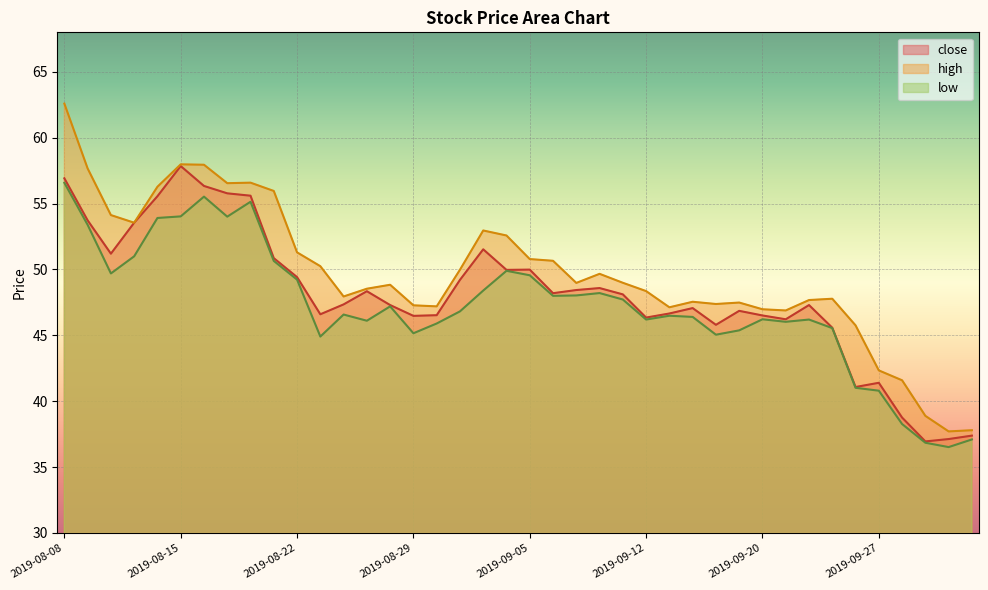

Reading left to right, extract all data points from this chart.

close: 56.9	53.7	51.2	53.5	55.6	57.9	56.3	55.8	55.6	50.9	49.4	46.6	47.4	48.4	47.3	46.5	46.5	49.2	51.5	50.0	50.0	48.2	48.4	48.6	48.1	46.4	46.7	47.1	45.8	46.9	46.5	46.2	47.3	45.6	41.1	41.4	38.8	37.0	37.1	37.4
high: 62.6	57.7	54.1	53.5	56.3	58.0	58.0	56.5	56.6	56.0	51.3	50.2	48.0	48.5	48.8	47.3	47.2	50.0	53.0	52.6	50.8	50.7	49.0	49.7	49.0	48.4	47.1	47.5	47.4	47.5	47.0	46.9	47.7	47.8	45.8	42.3	41.6	38.9	37.7	37.8
low: 56.6	53.4	49.7	51.0	53.9	54.0	55.5	54.0	55.1	50.6	49.2	44.9	46.6	46.1	47.2	45.2	45.9	46.8	48.4	49.9	49.6	48.0	48.0	48.2	47.7	46.2	46.5	46.4	45.0	45.4	46.2	46.0	46.2	45.5	41.0	40.8	38.3	36.9	36.5	37.1